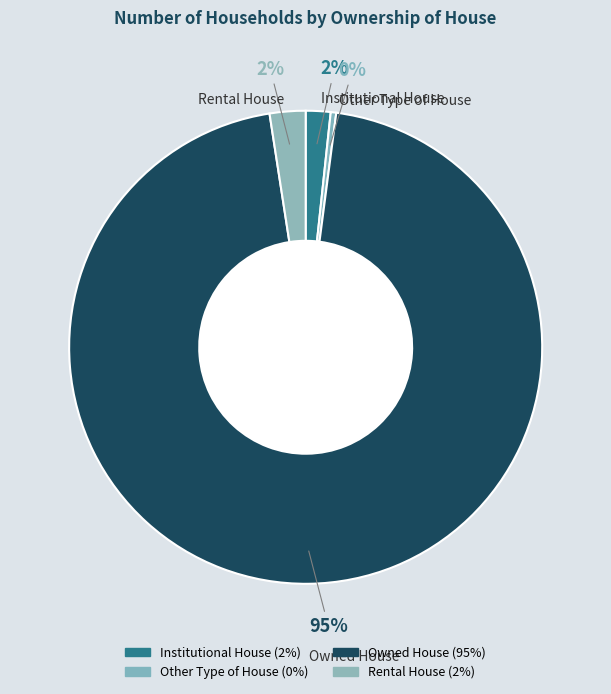

How many segments does this pie chart have?

4